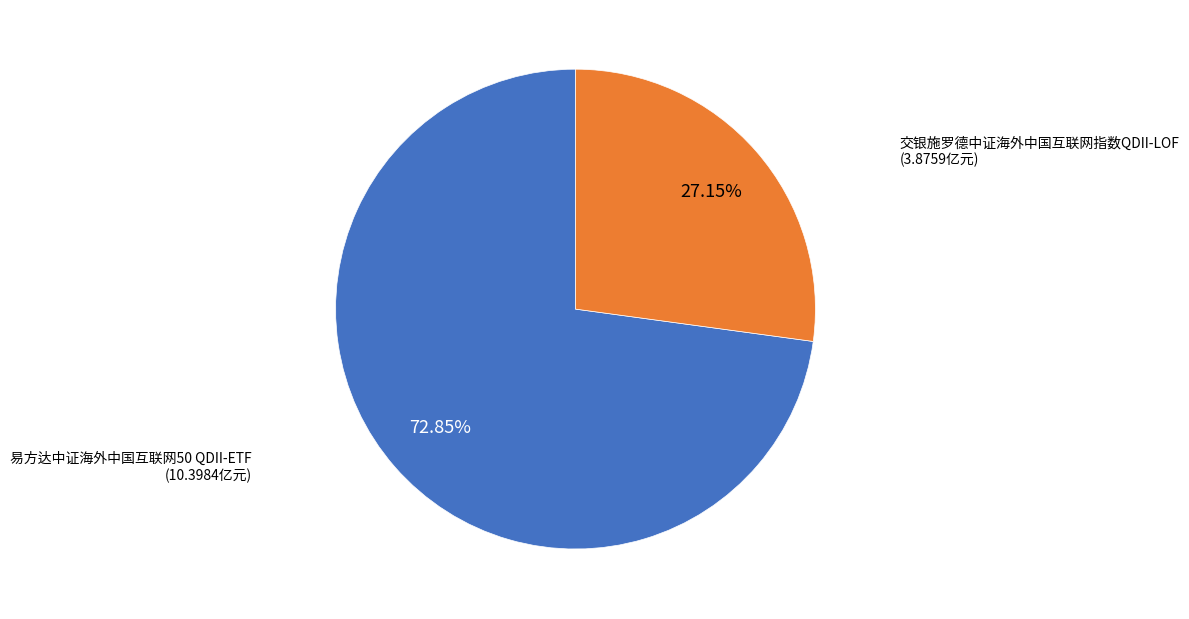

Does any single category account for the majority?

Yes